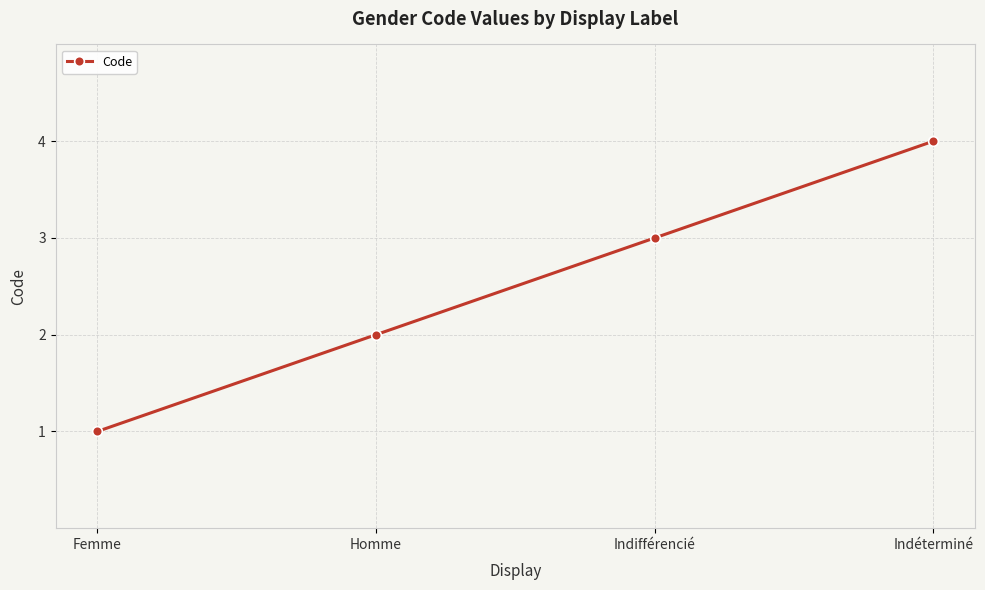

The chart shows a value of 1 at Femme. True or false?

True